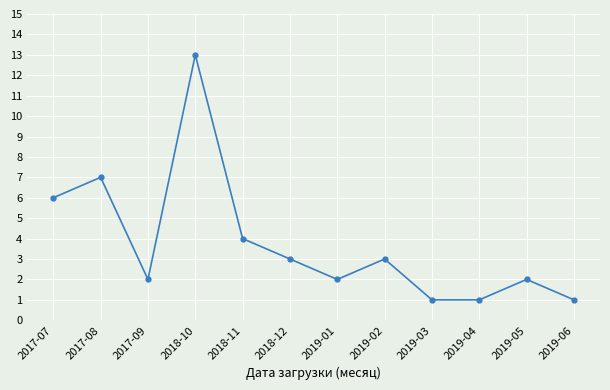

Is this an area chart (filled region under the line)?

No